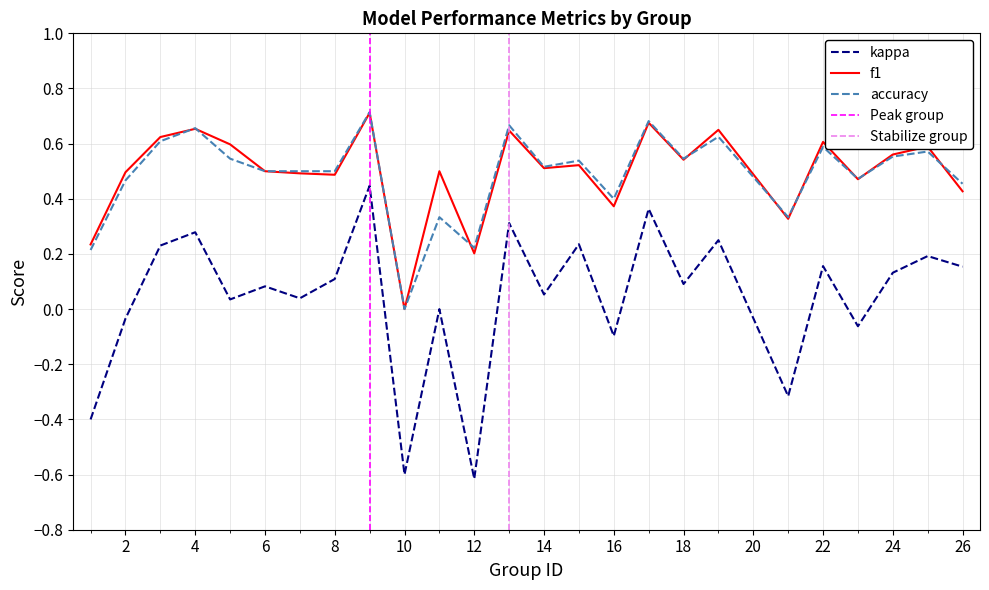

The value of f1 at 6 is 0.5. True or false?

True